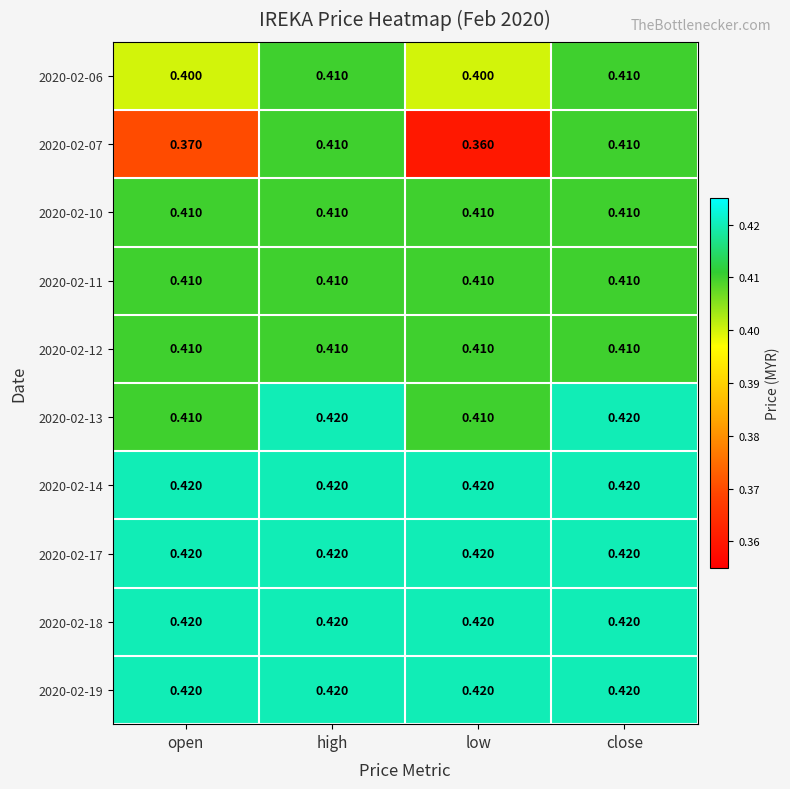

Count the number of data series in this chart.

10